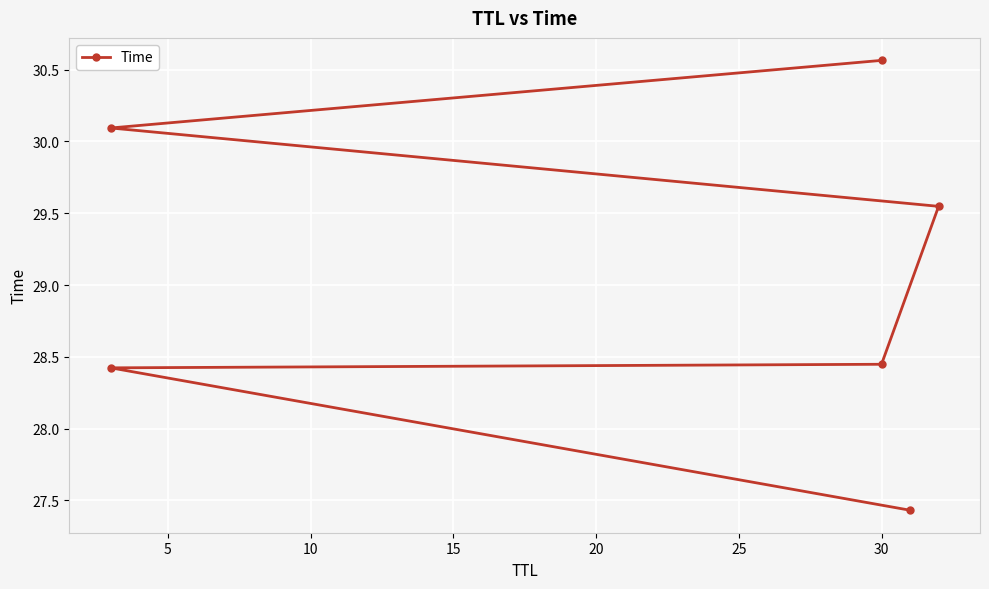

How many data points are less than 29?

3